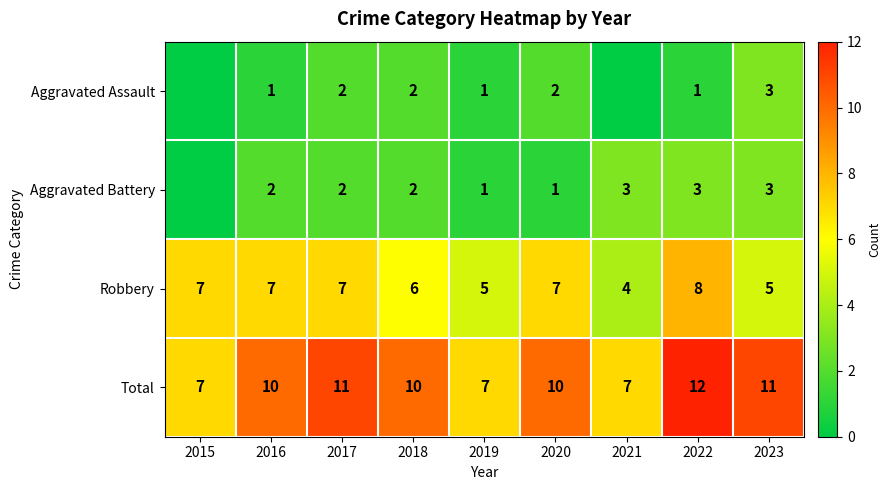

At which category is the sum across all series the highest?

2022